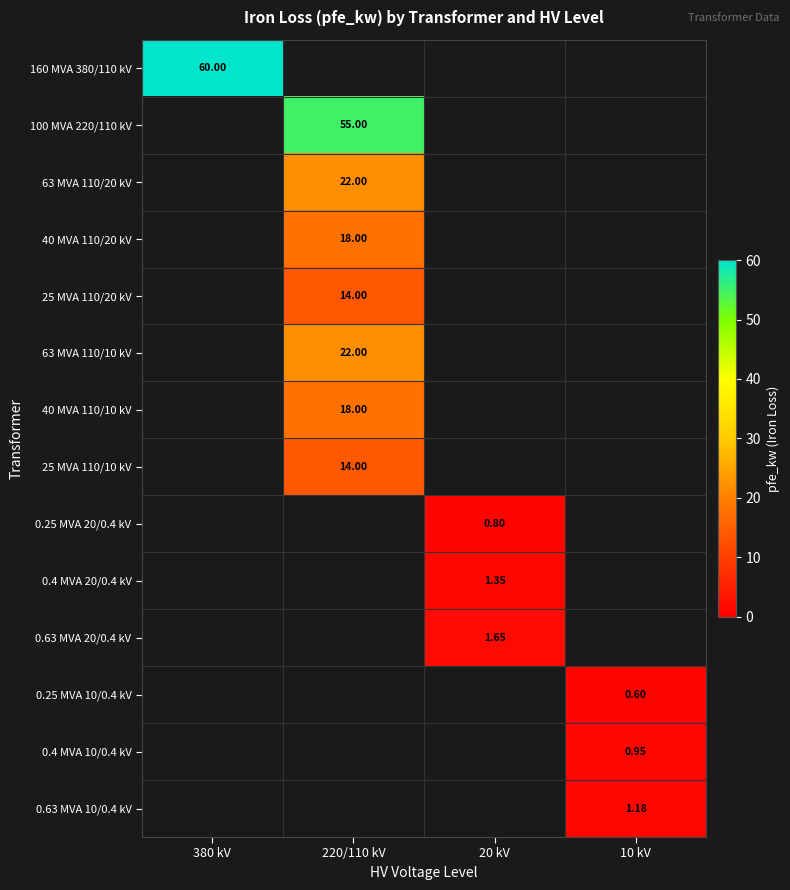

What is the approximate value of 0.4 MVA 20/0.4 kV at 20 kV?

1.4